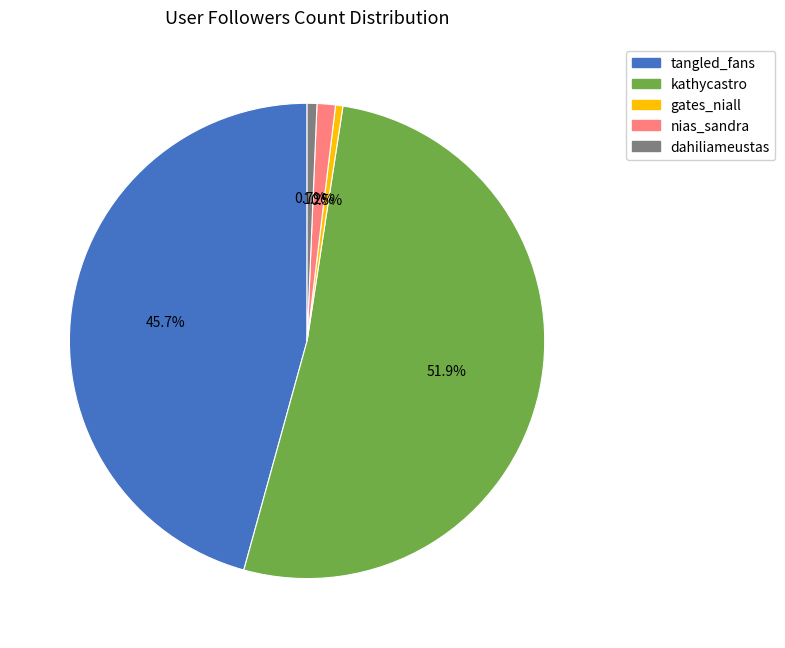

Does tangled_fans account for over 50% of the chart?

No